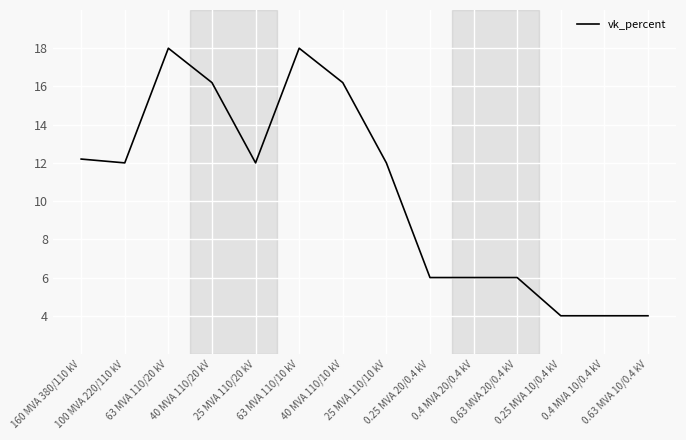

Where is the first local maximum?

63 MVA 110/20 kV